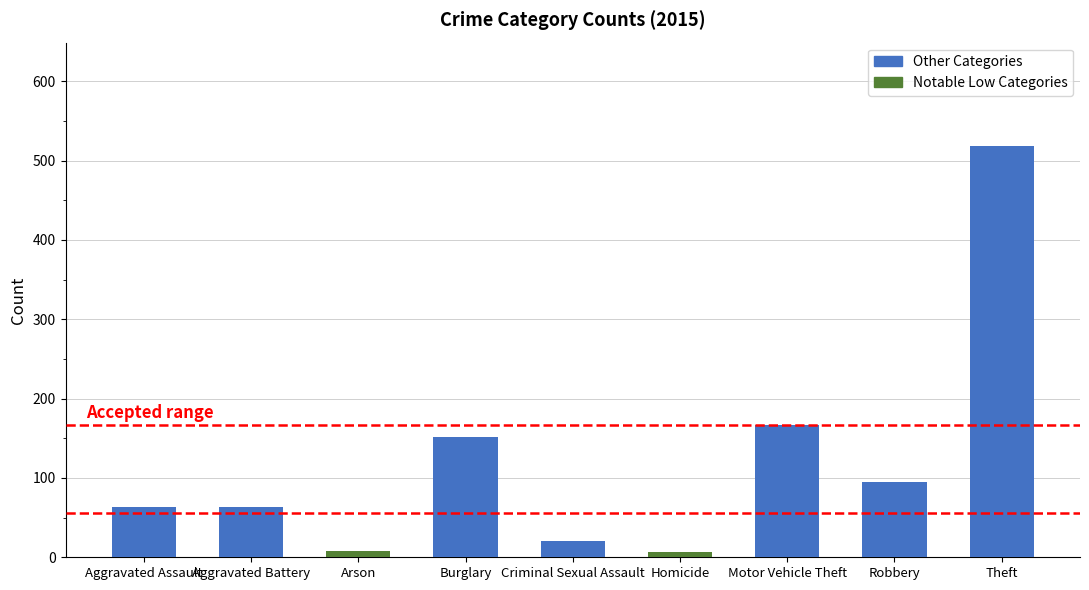

What is the approximate value at Motor Vehicle Theft?

167